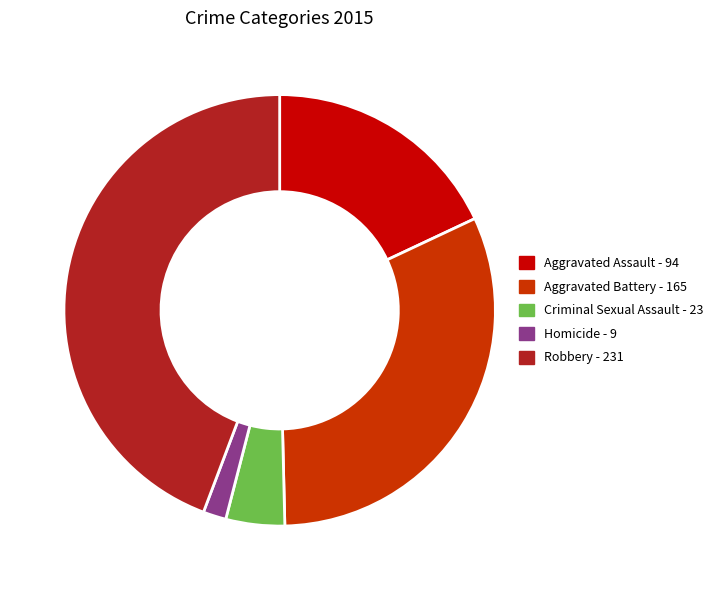

Rank the categories by value from lowest to highest.

Homicide, Criminal Sexual Assault, Aggravated Assault, Aggravated Battery, Robbery